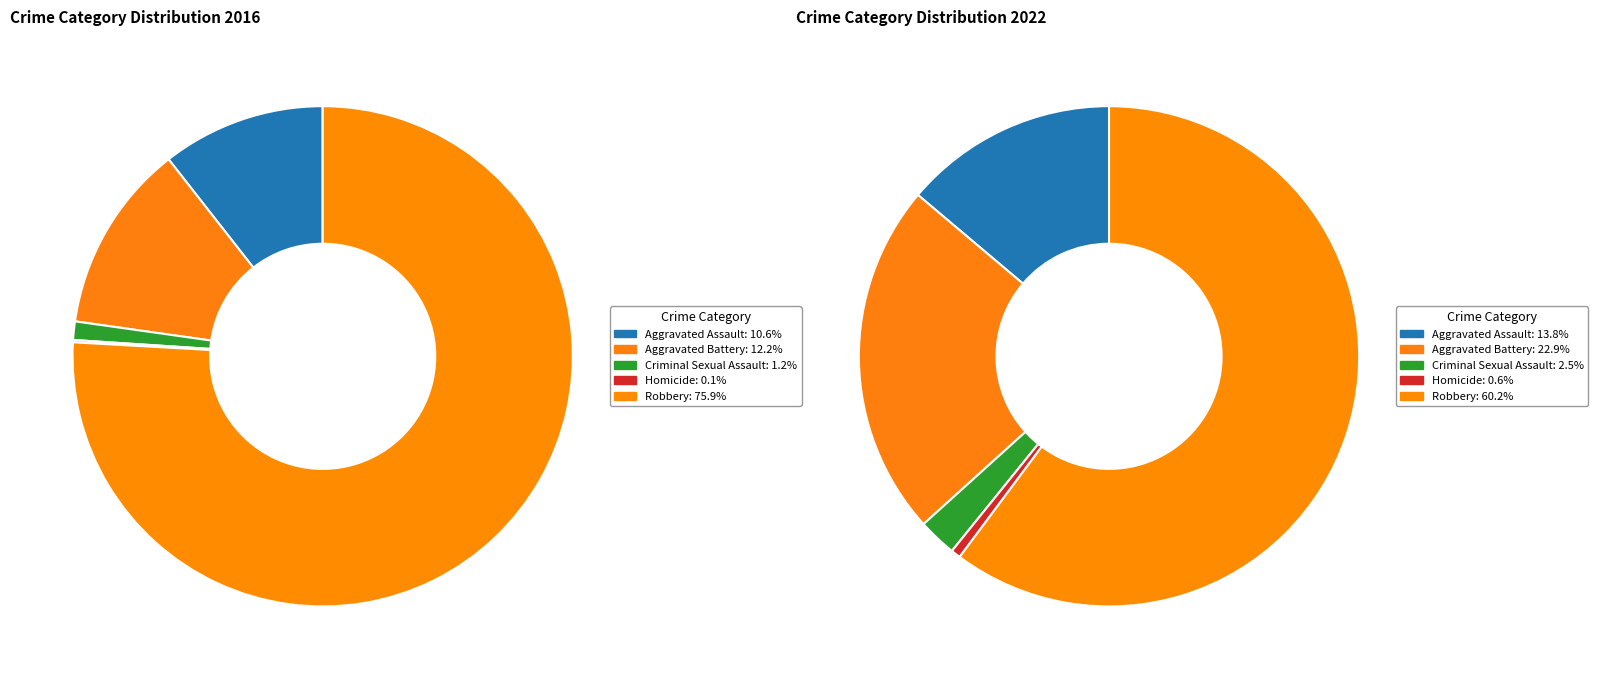

Which series has the widest spread of values?

values_2016